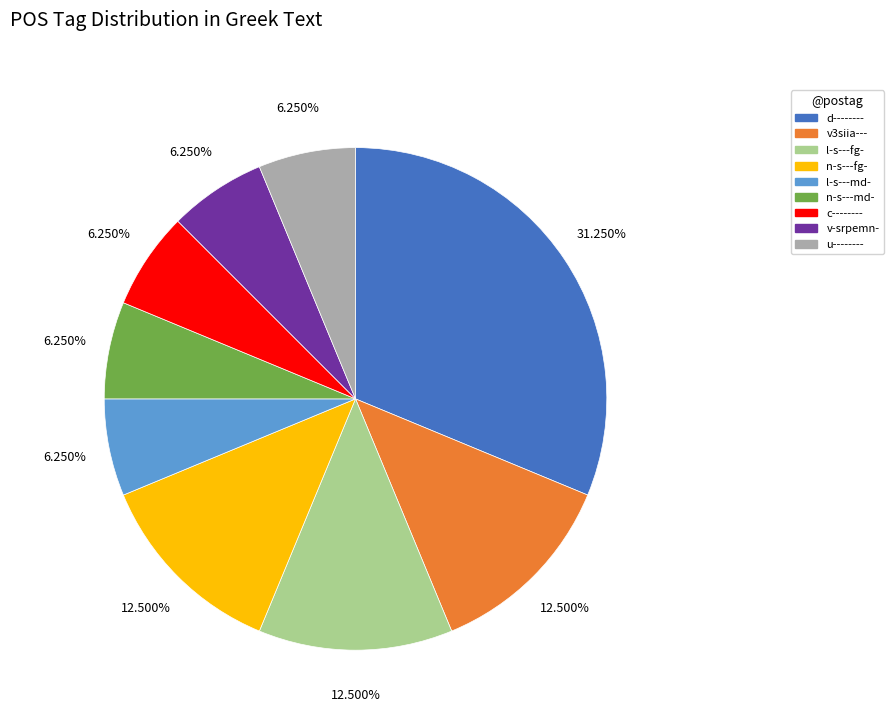

What is the ratio of the value at n-s---md- to the value at l-s---fg-?

0.5